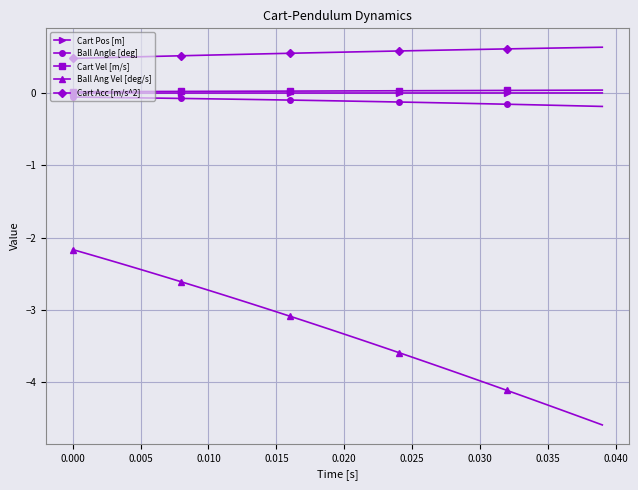

Which series has the largest total across all categories?

Cart Acc [m/s^2]